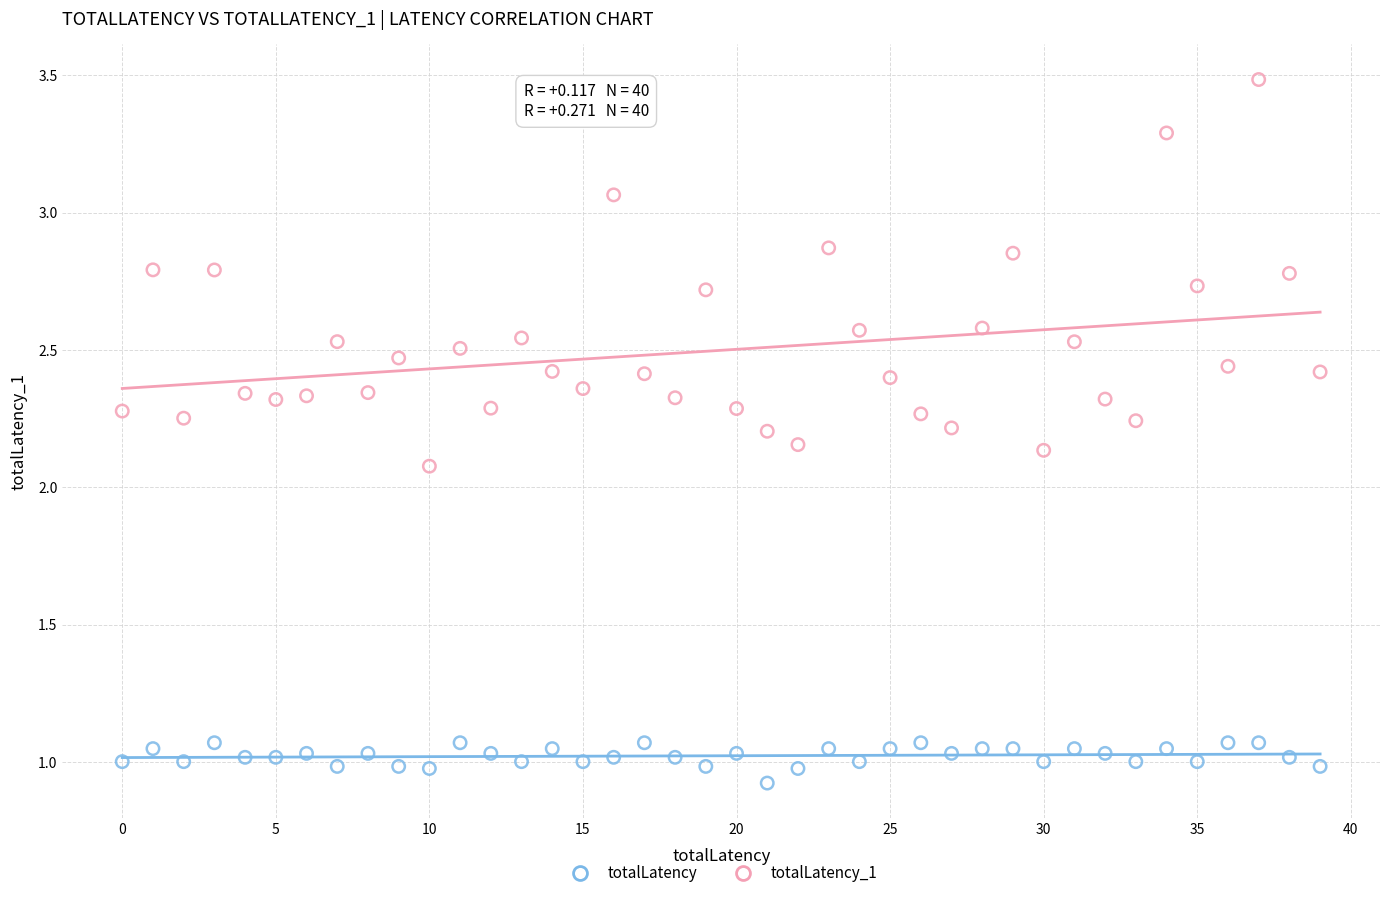

Which series contains the highest Y value?

totalLatency_1